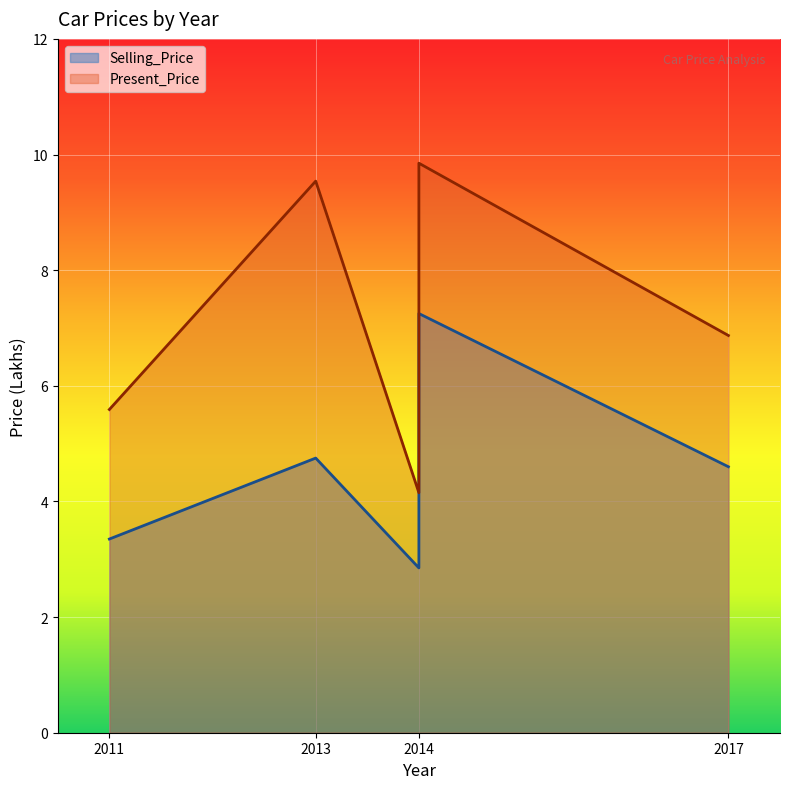

Reading left to right, transcribe all the data shown in this chart.

Selling_Price: 2011=3.4	2013=4.8	2014=7.2	2014=2.9	2017=4.6
Present_Price: 2011=5.6	2013=9.5	2014=9.8	2014=4.2	2017=6.9